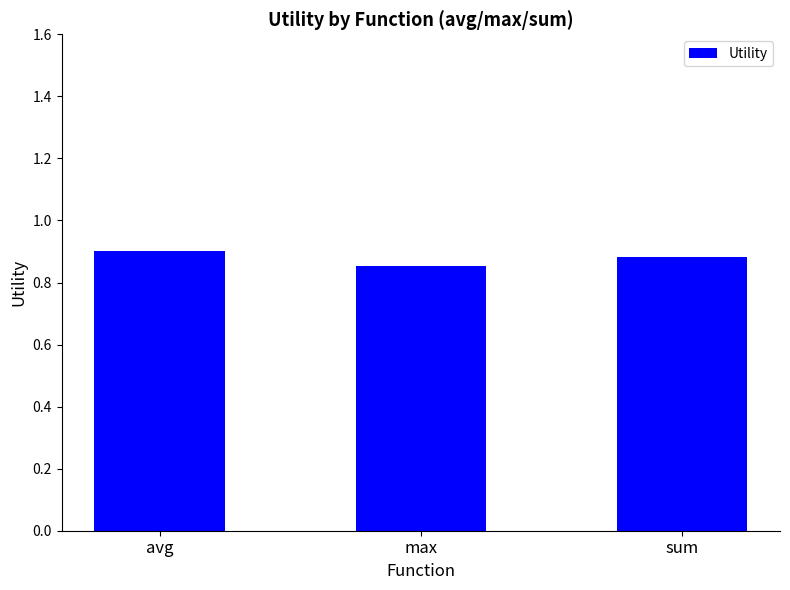

What is the label of the 3rd bar from the right?

avg